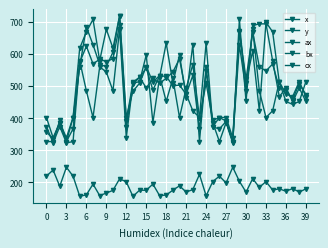

How many data points in y are less than 180?

20